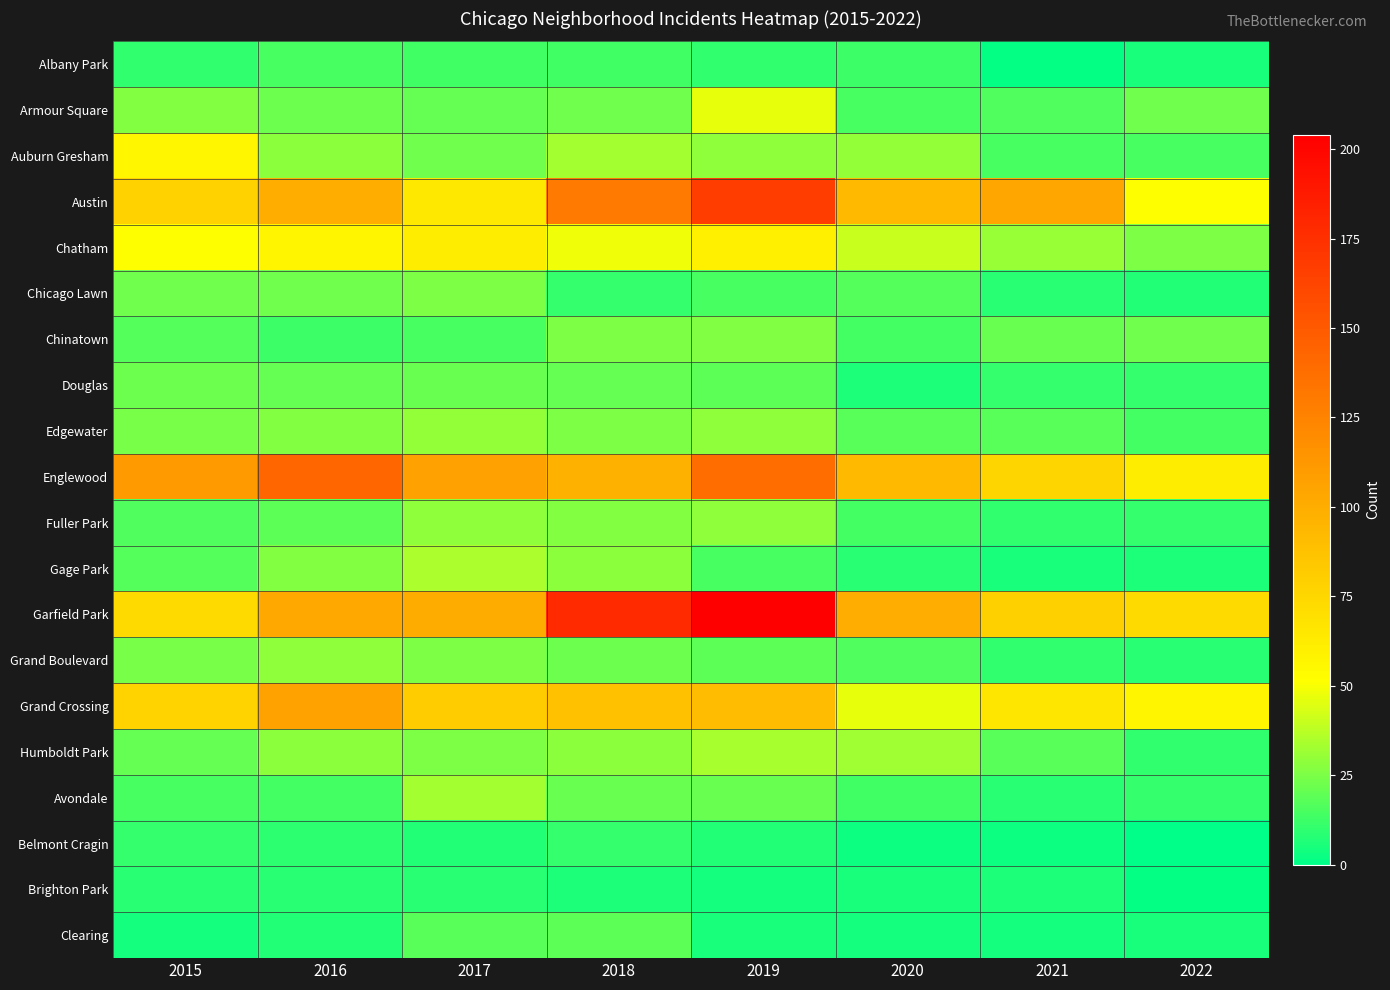

How many series are shown in this chart?

20